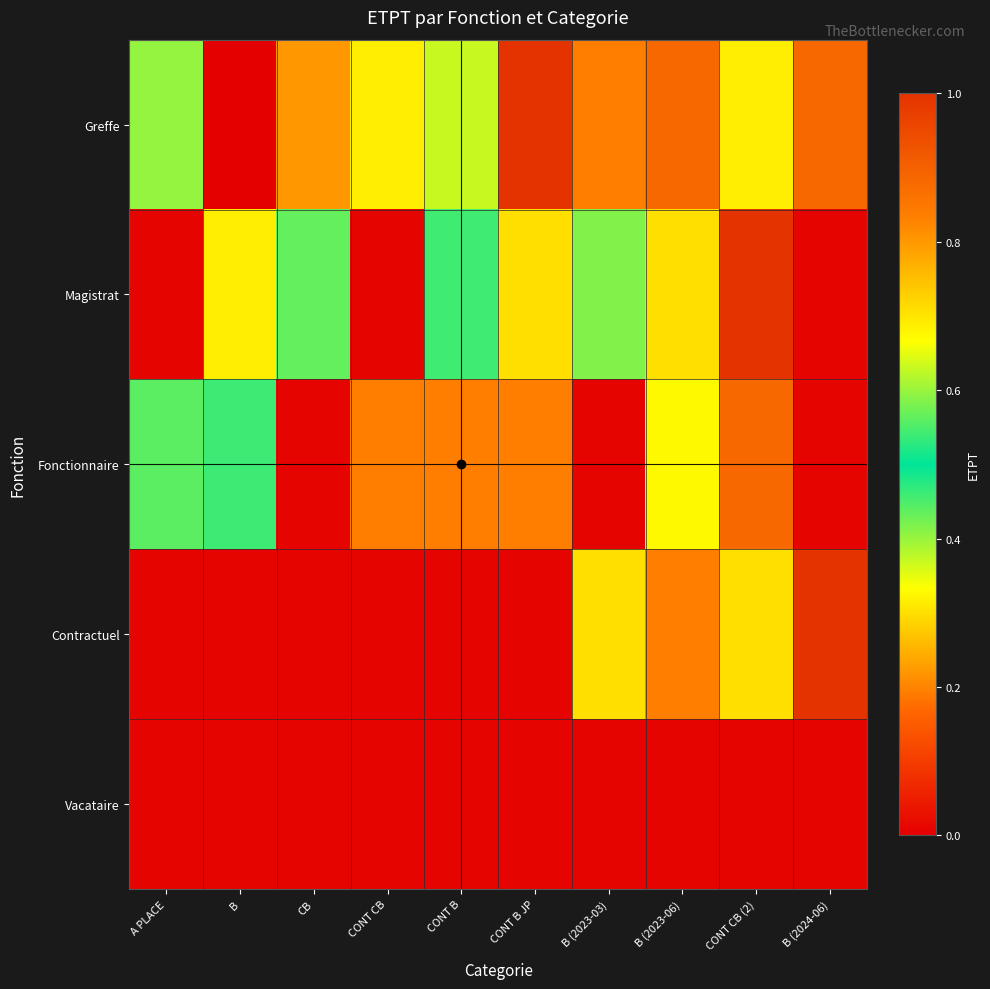

At which category is the sum across all series the highest?

CONT CB (2)